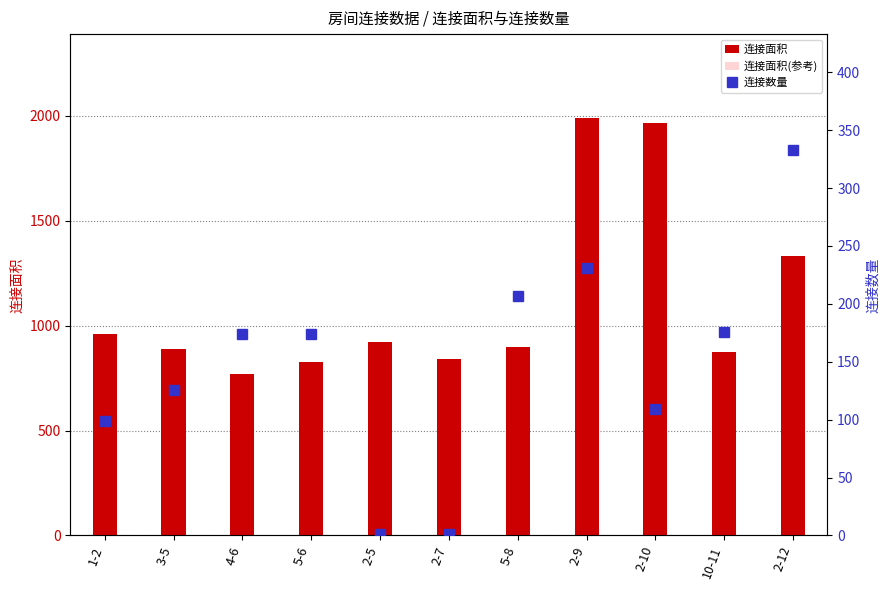

What is the label of the 6th bar from the right?

2-7